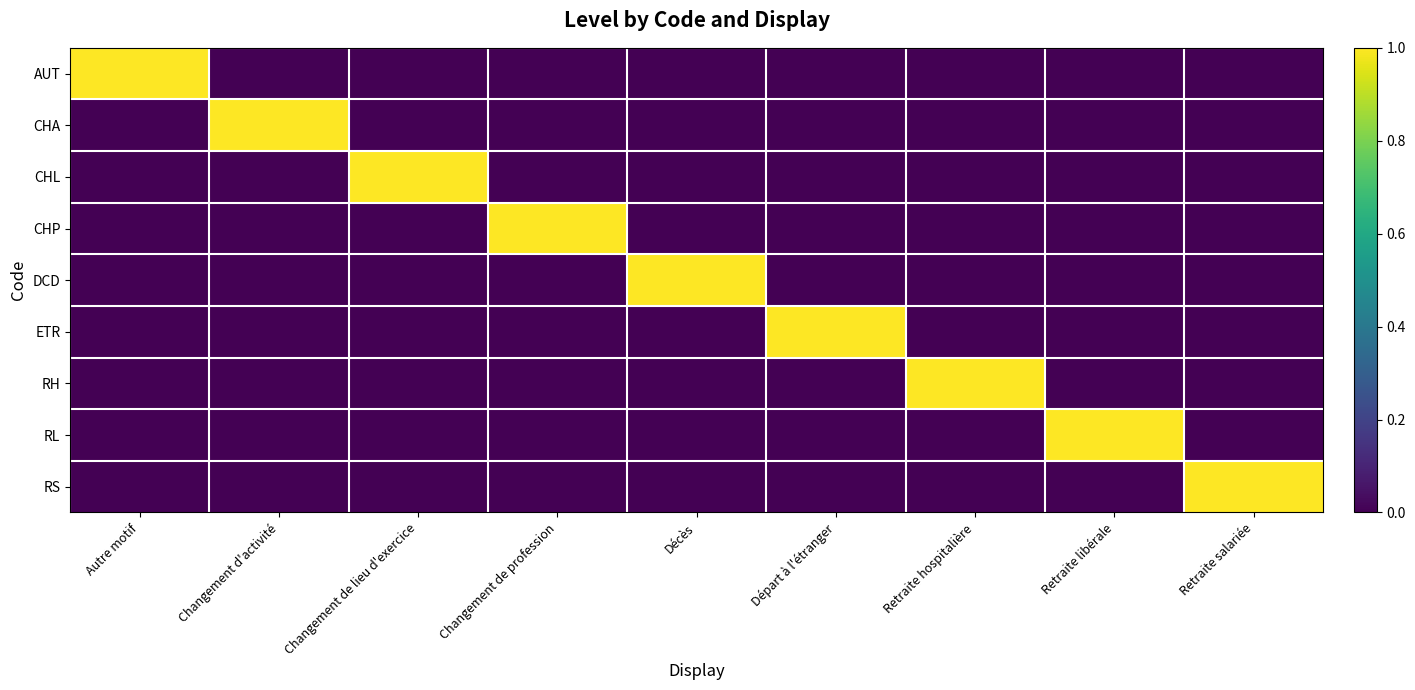

Which label corresponds to the smallest value in the chart?

Changement d'activité